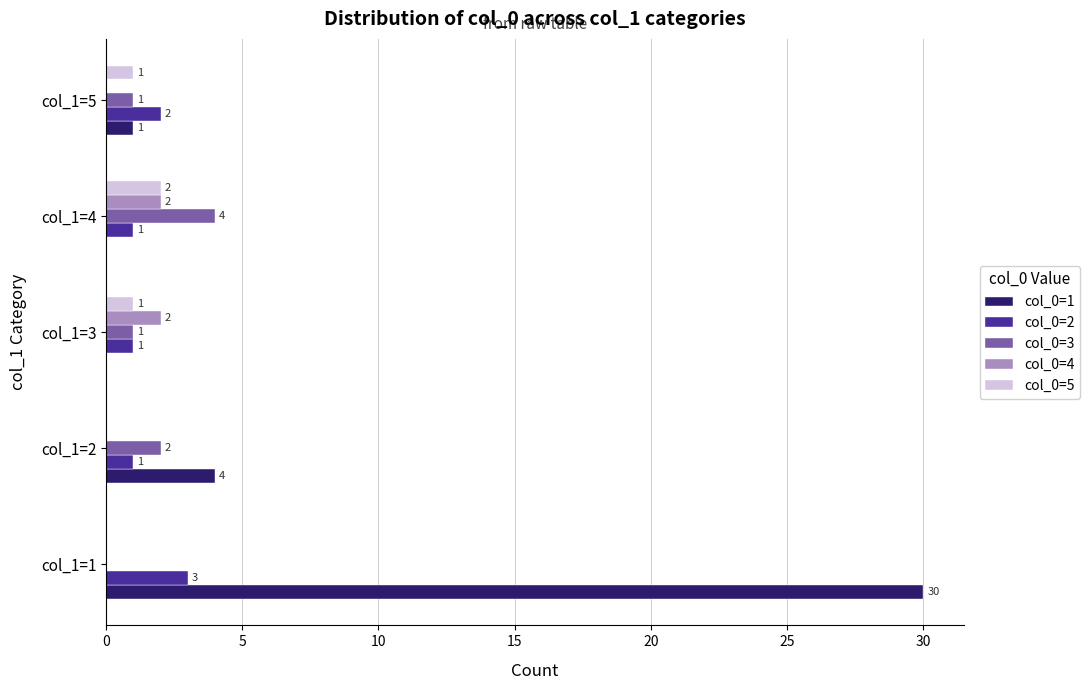

The col_0=3 series shows 0 at col_1=1. True or false?

True